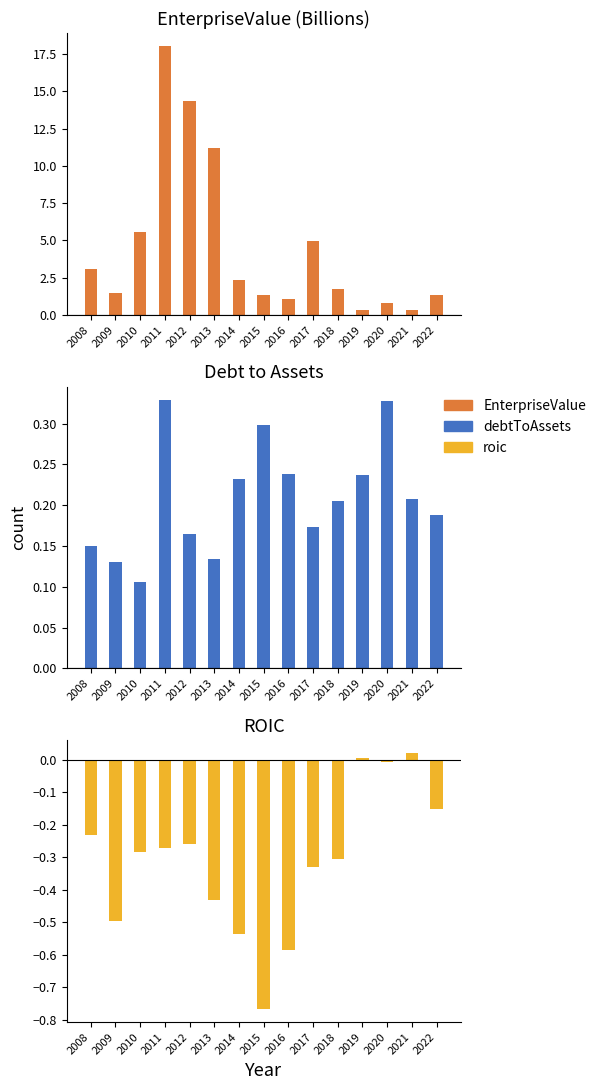

What is the spread (max minus min) of values at 2018?

2.1